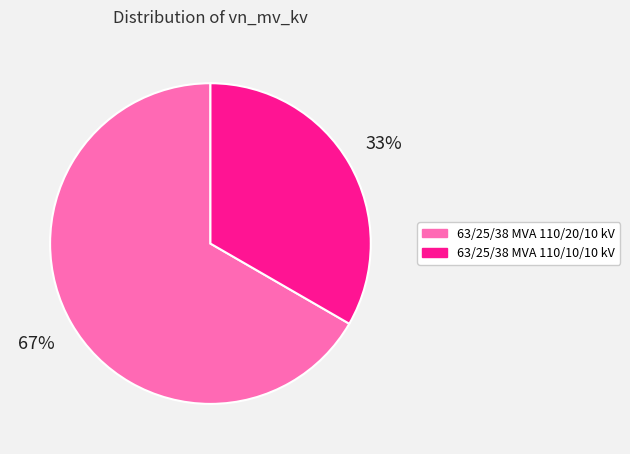

Is the sum of 63/25/38 MVA 110/20/10 kV and 63/25/38 MVA 110/10/10 kV greater than half?

Yes